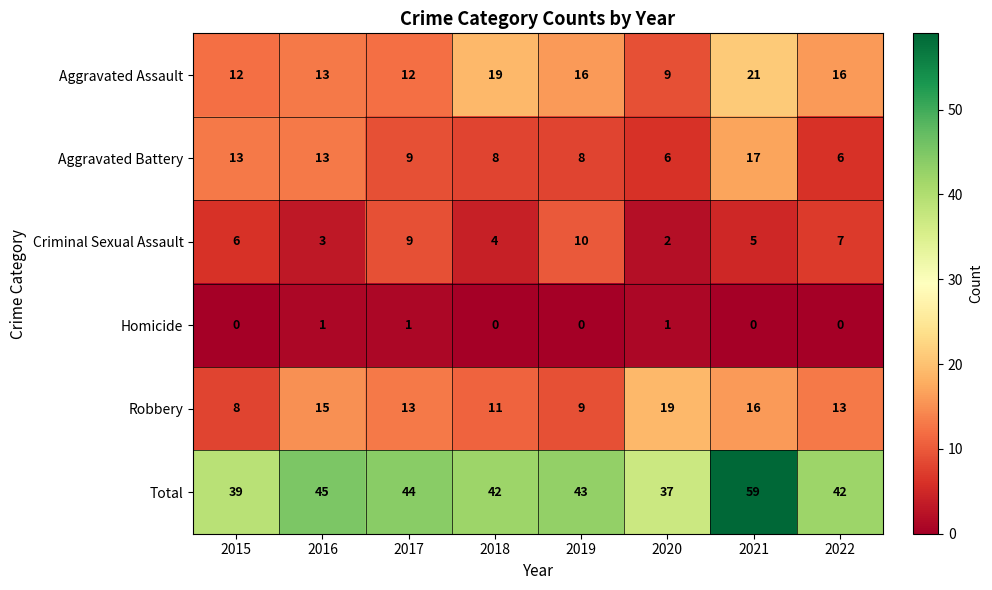

How many values in the Homicide series exceed 0?

3